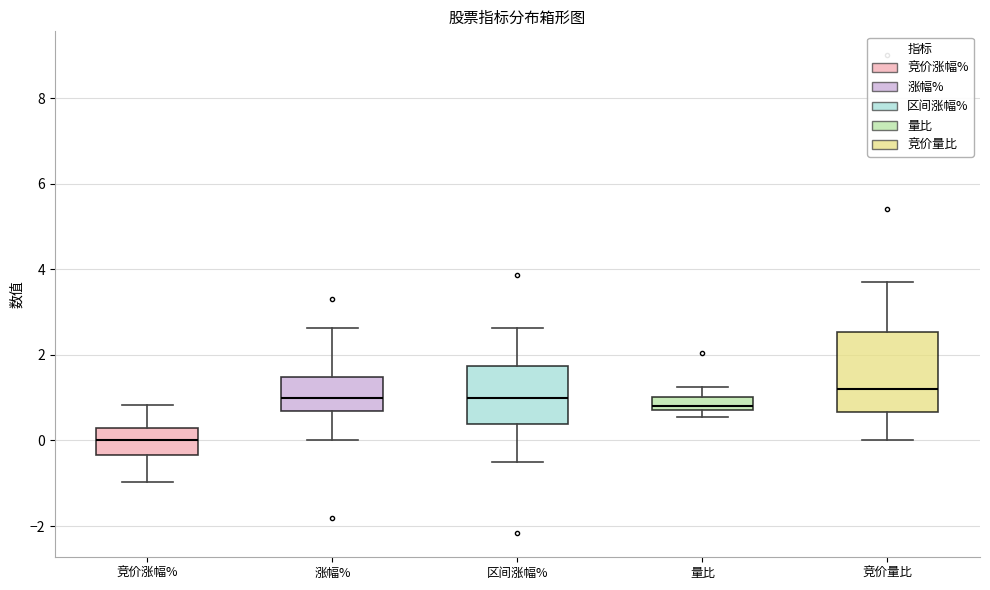

Which box's median line is the highest?

竞价量比